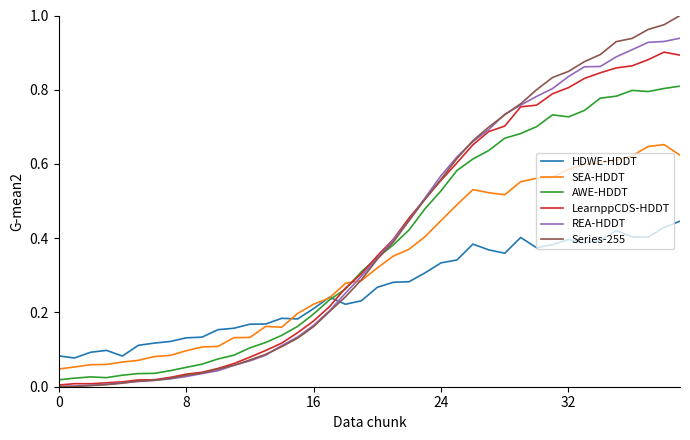

At how many categories does at least one series exceed 0?

40